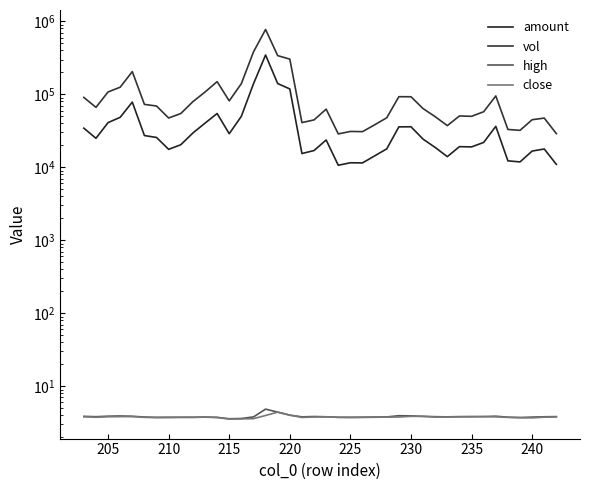

True or false: amount and close intersect in this chart.

False